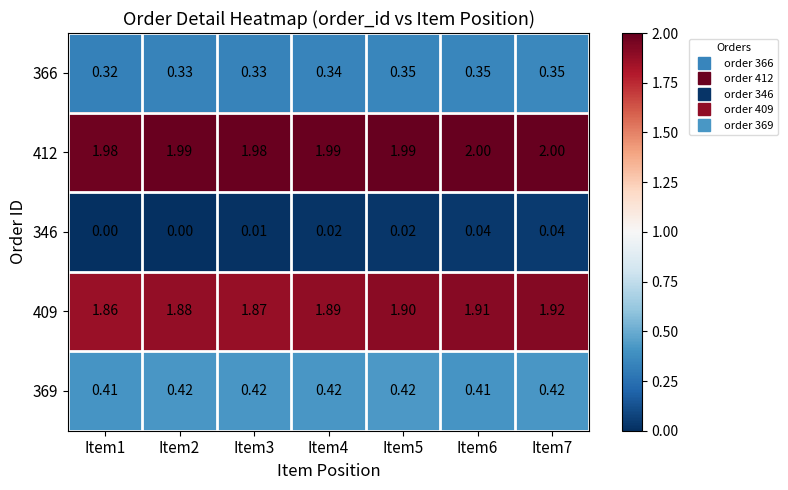

Is the value of 366 at Item5 greater than the value of 369 at Item4?

No